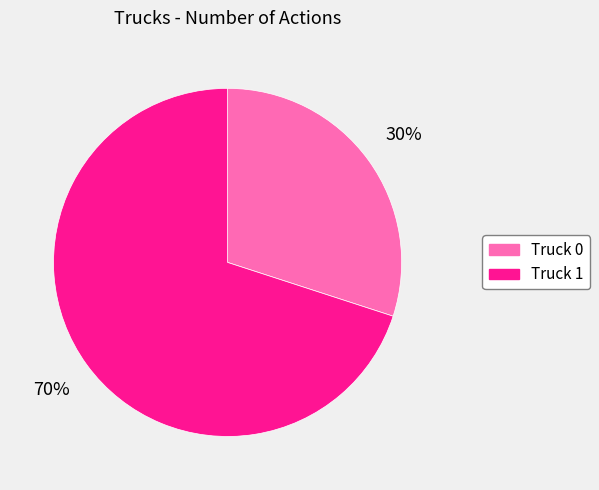

Is the sum of Truck 1 and Truck 0 greater than half?

Yes